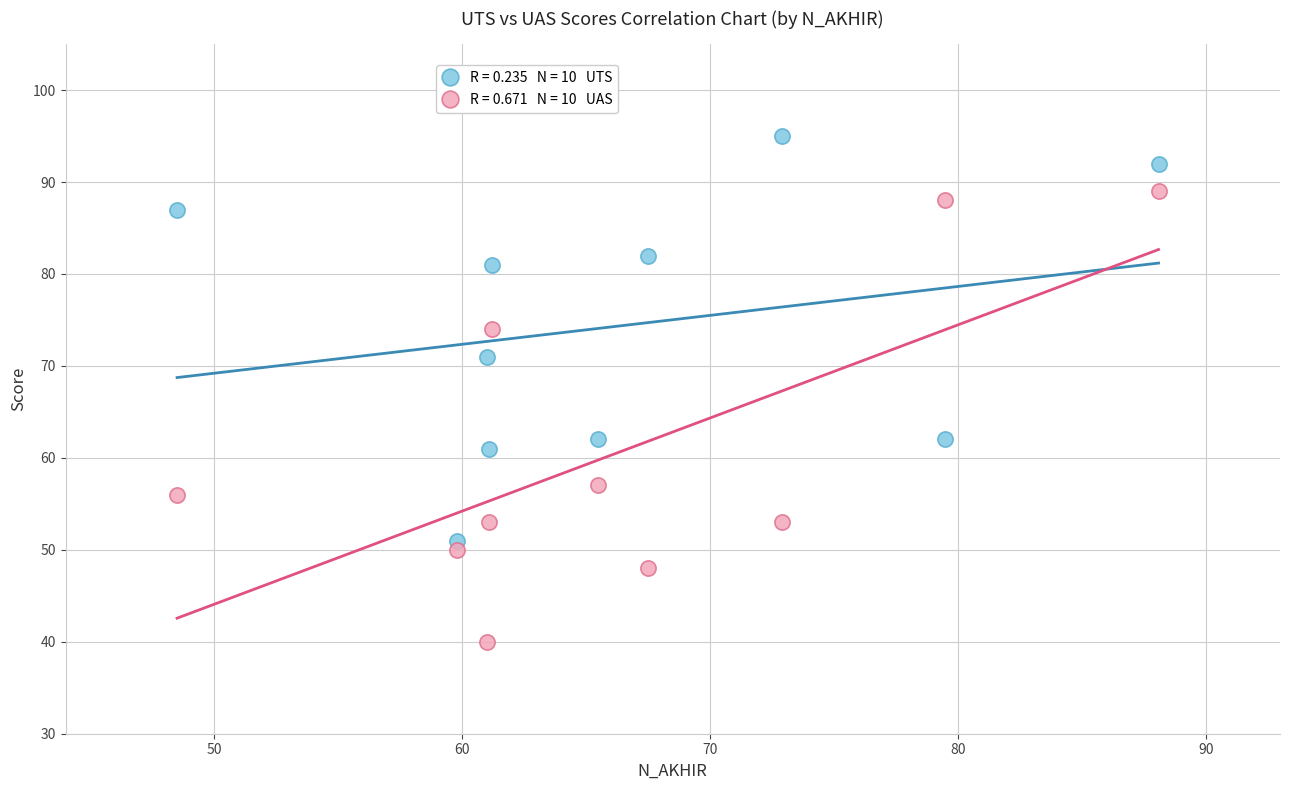

Across all data points, what is the range of Y values (max minus min)?

55